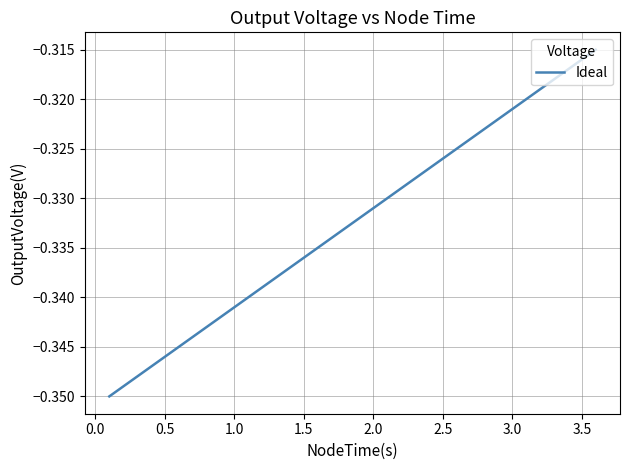

Reading left to right, what are all the values shown in this chart?

-0.3	-0.3	-0.3	-0.3	-0.3	-0.3	-0.3	-0.3	-0.3	-0.3	-0.3	-0.3	-0.3	-0.3	-0.3	-0.3	-0.3	-0.3	-0.3	-0.3	-0.3	-0.3	-0.3	-0.3	-0.3	-0.3	-0.3	-0.3	-0.3	-0.3	-0.3	-0.3	-0.3	-0.3	-0.3	-0.3